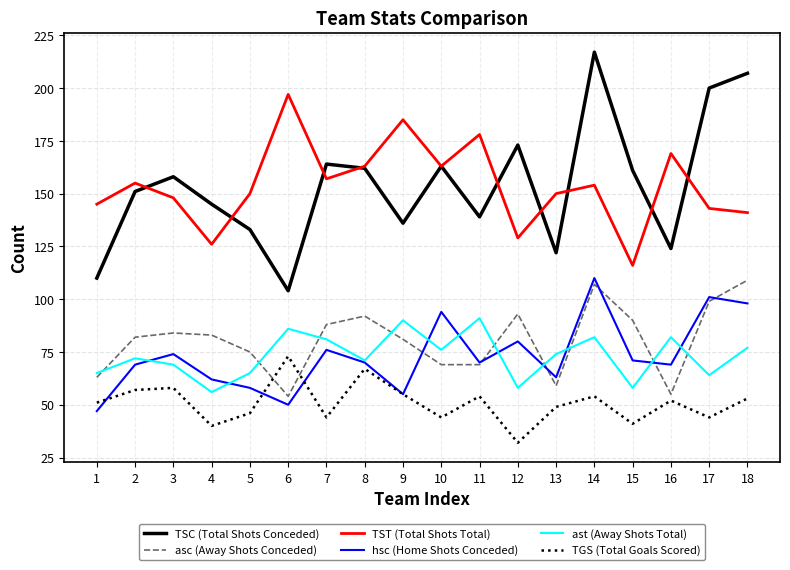

Count the number of data series in this chart.

6